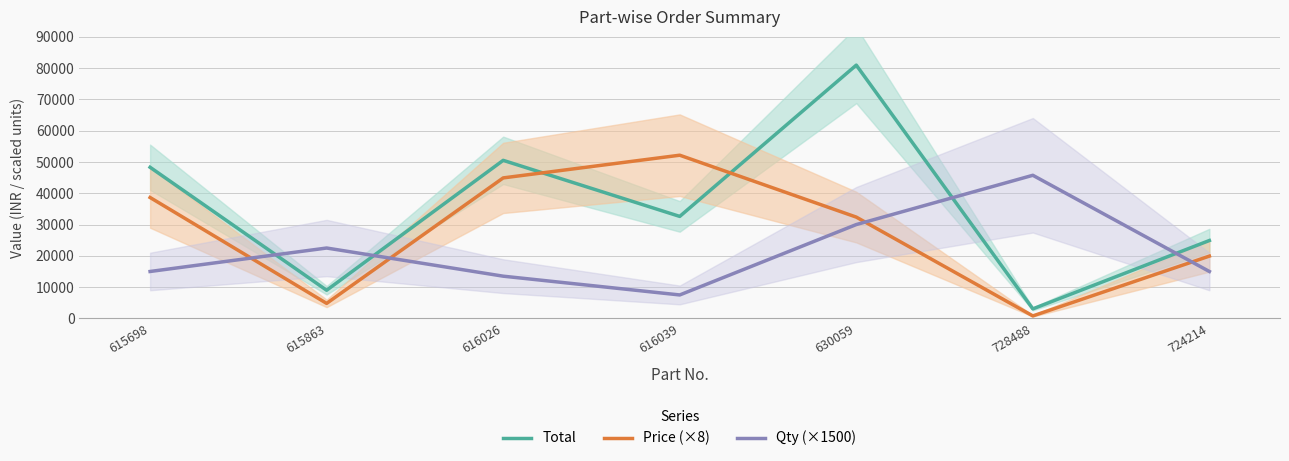

Is the value of Qty (×1500) at 728488 greater than the value of Price (×8) at 616039?

No